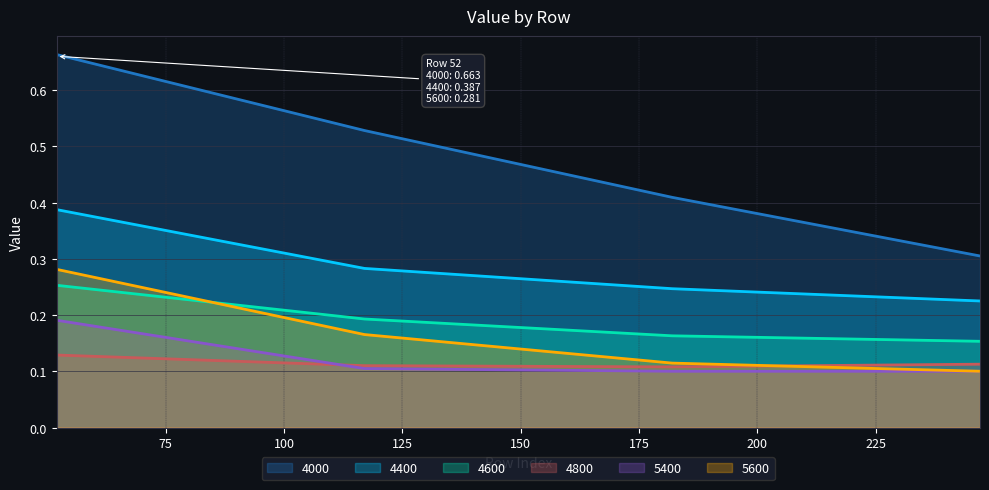

True or false: 5400 has a value of 0.1 at 182.

True